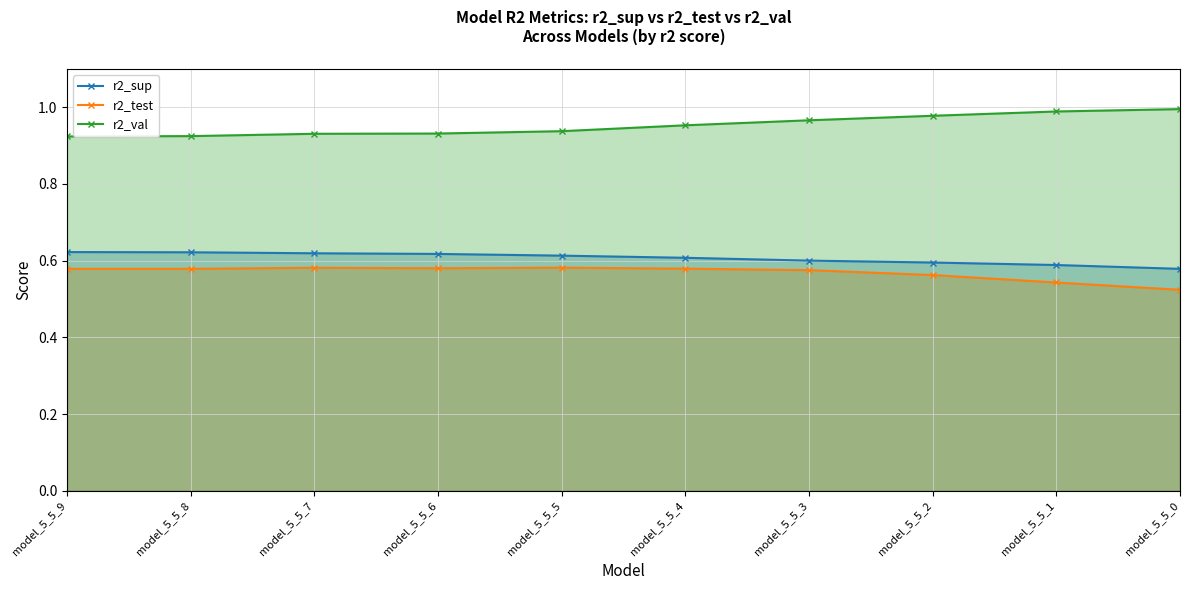

Which series has the largest total across all categories?

r2_val